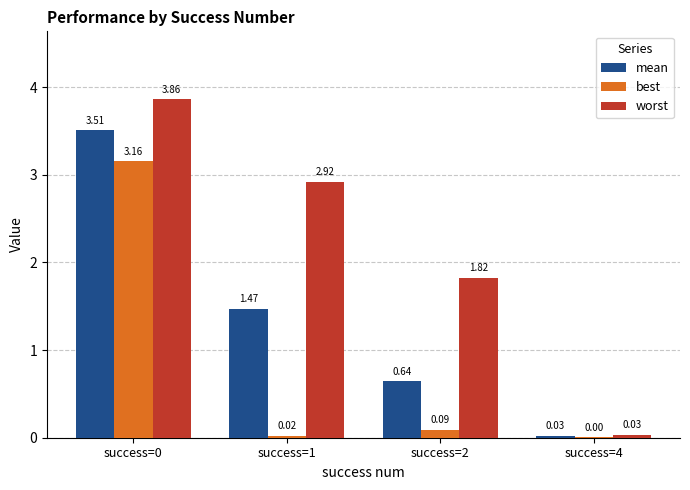

What is the sum of all best values?

3.3